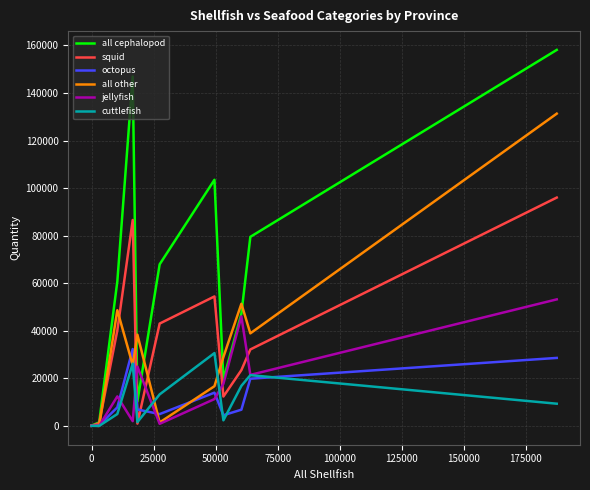

Does the chart have visible grid lines?

Yes